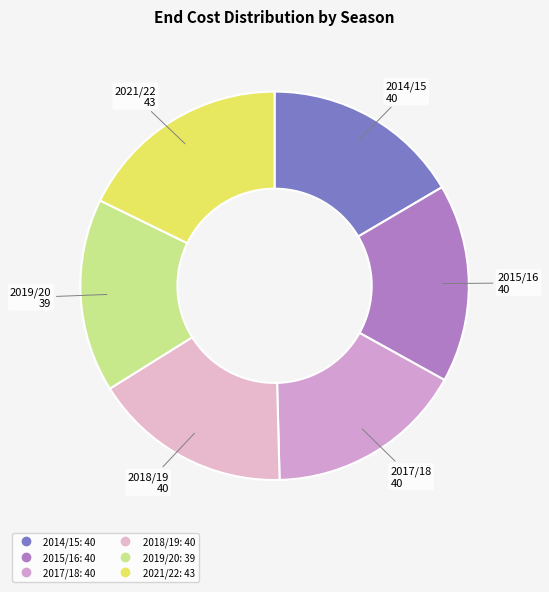

What is the ratio of the value at 2015/16 to the value at 2017/18?

1.0